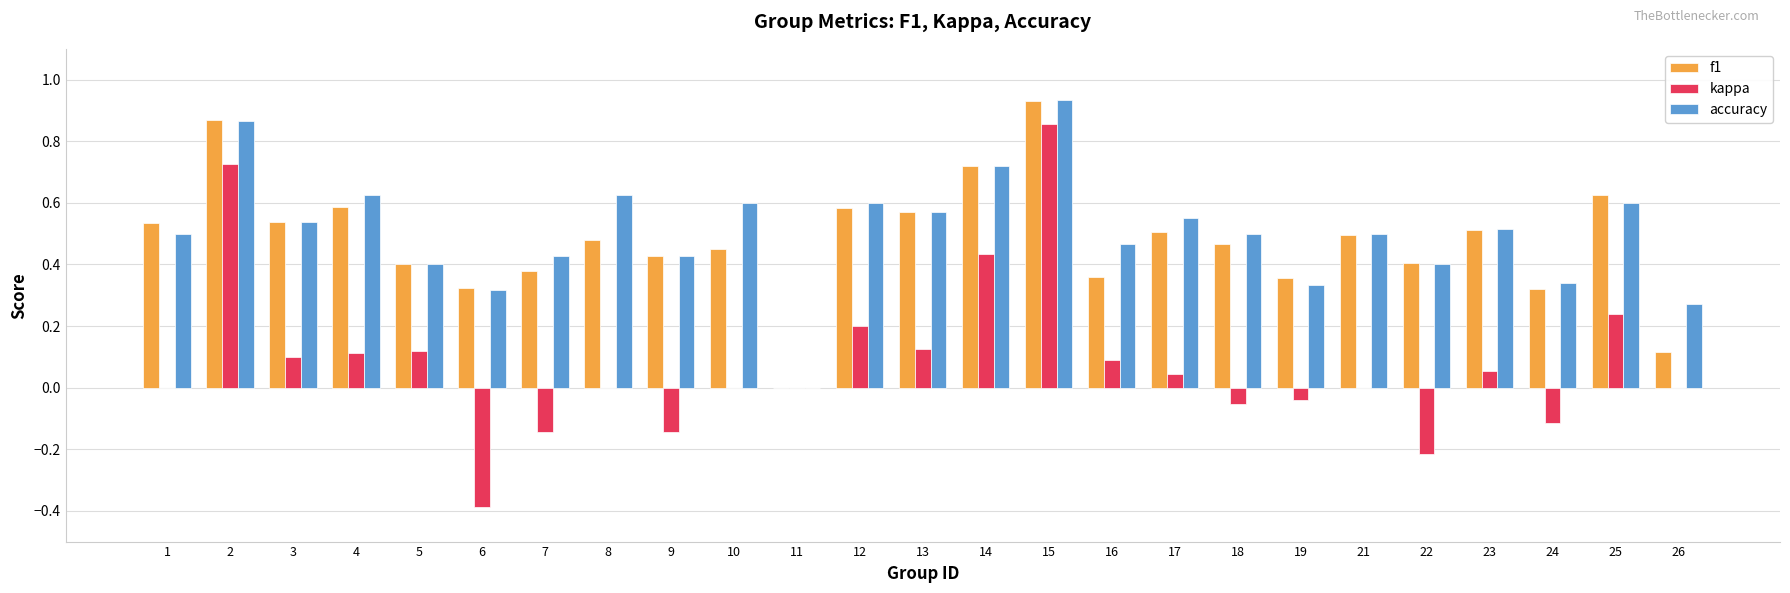

Is it true that f1 equals 0.5 at 23?

True